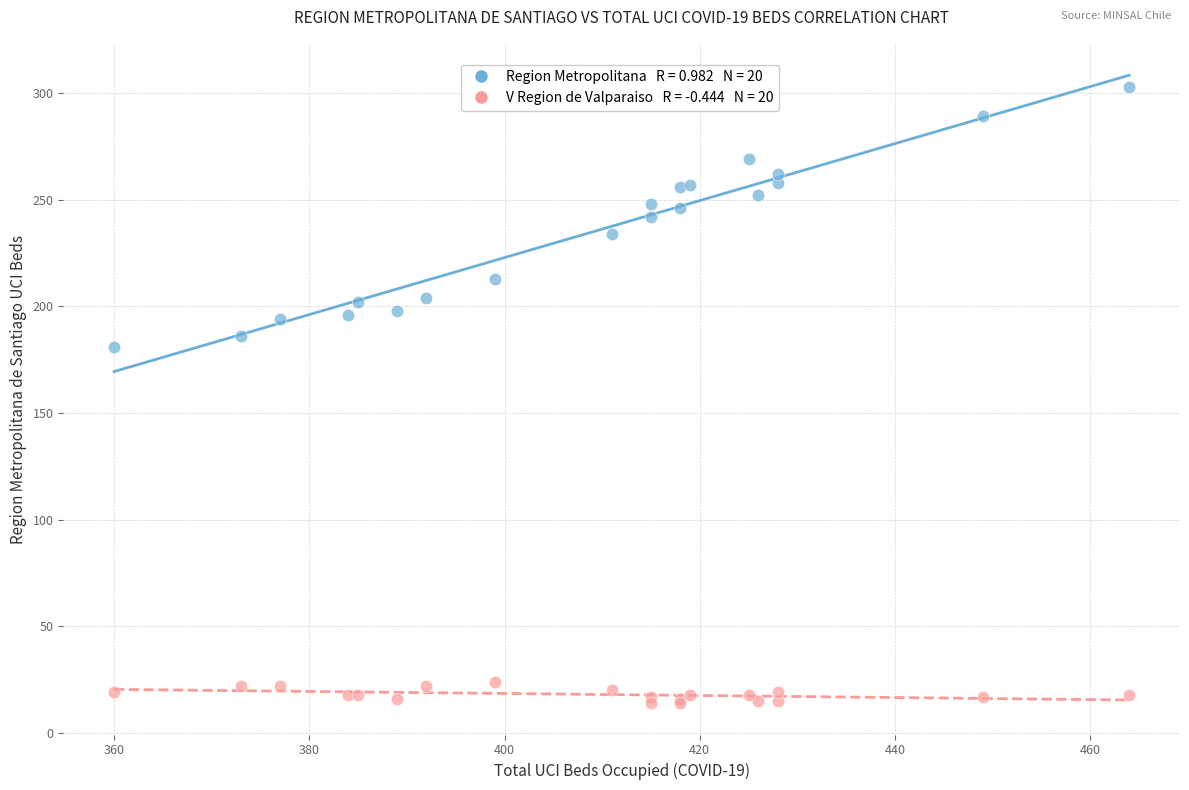

Across all series, what Y value is closest to 158?

181